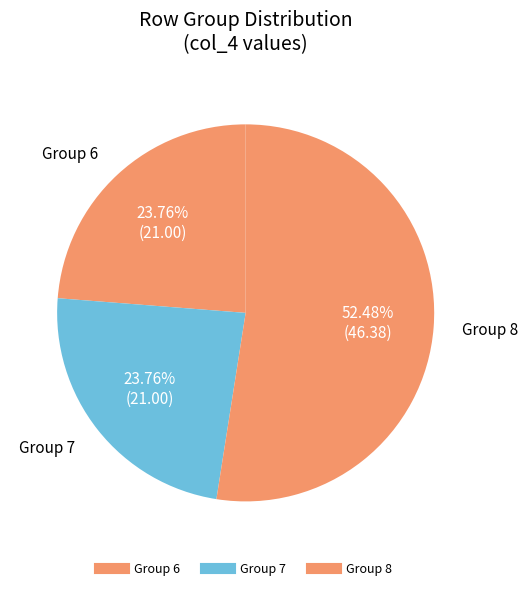

How many slices are in this pie chart?

3